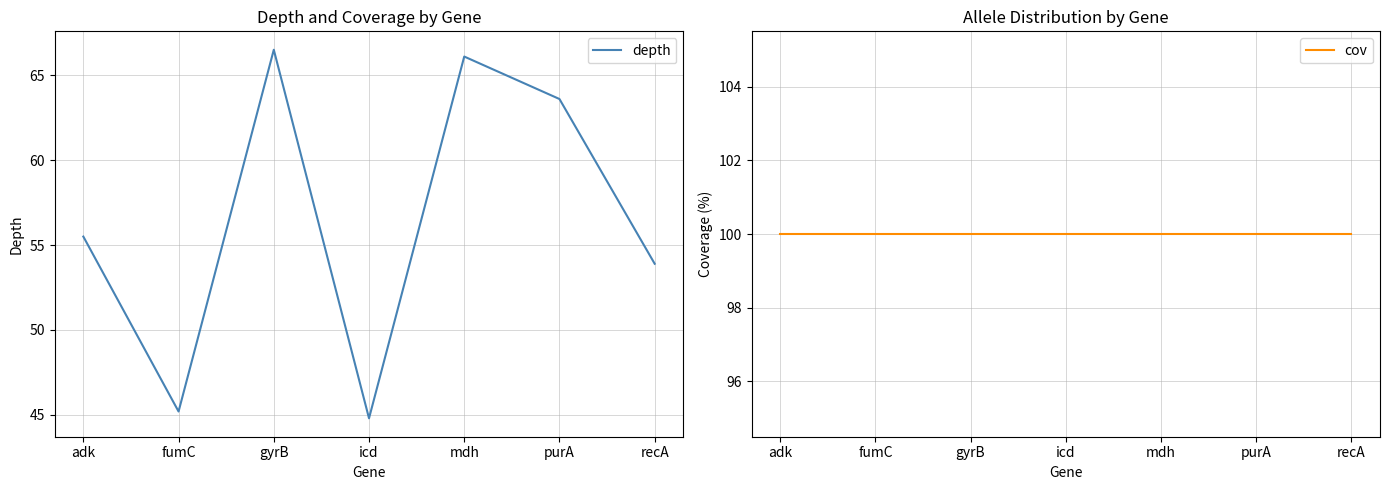

The cov series shows 173.8 at purA. True or false?

False